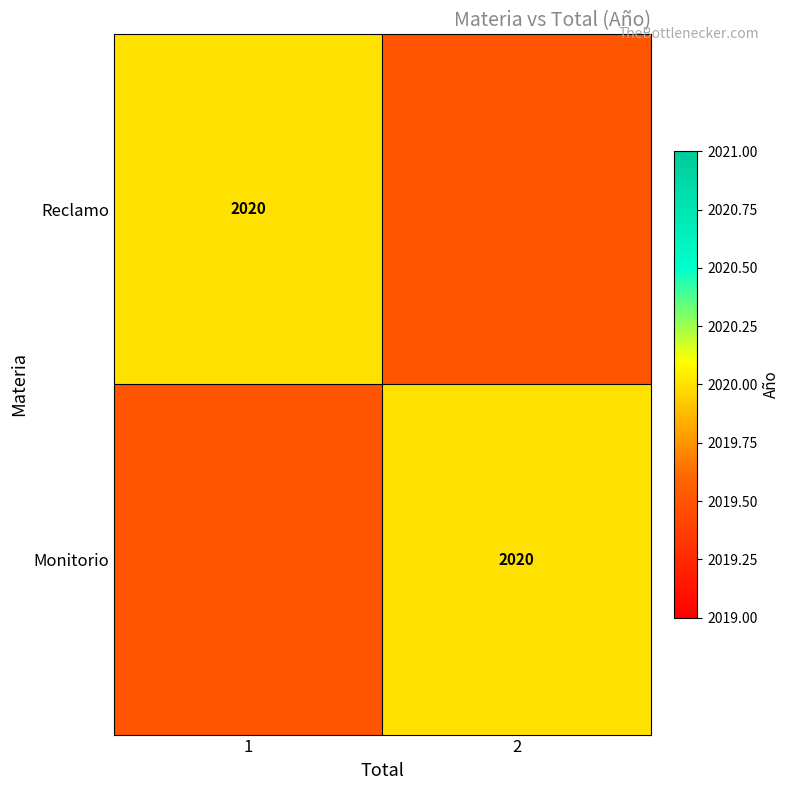

True or false: Monitorio has a value of 2020.0 at 2.

True